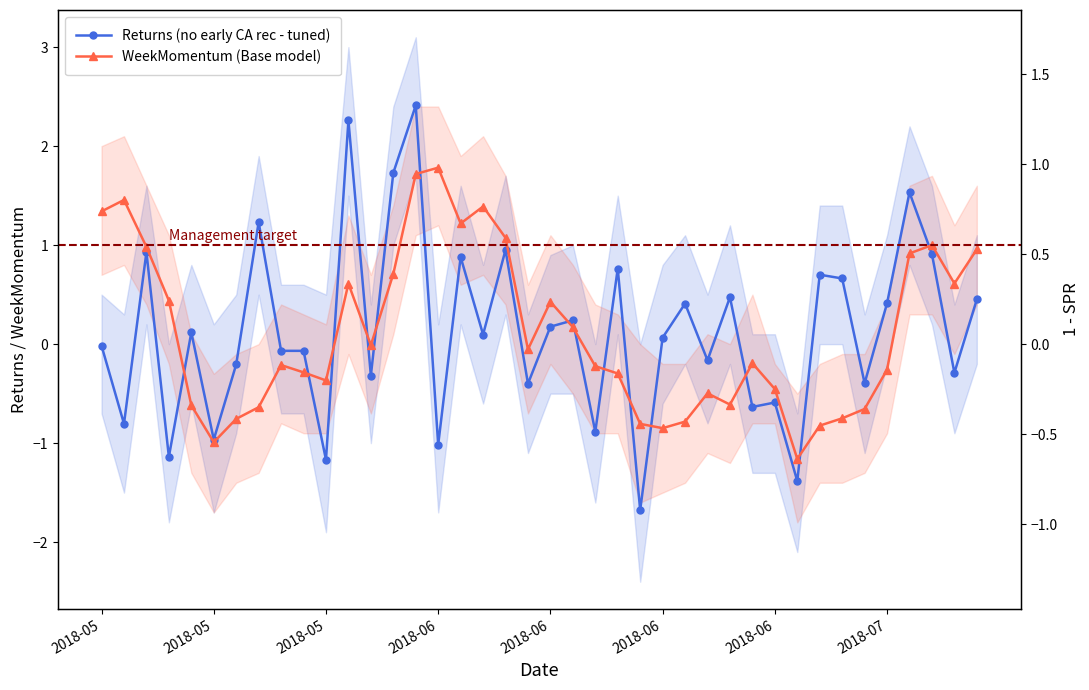

True or false: WeekMomentum (Base model) and Returns (no early CA rec - tuned) intersect in this chart.

True